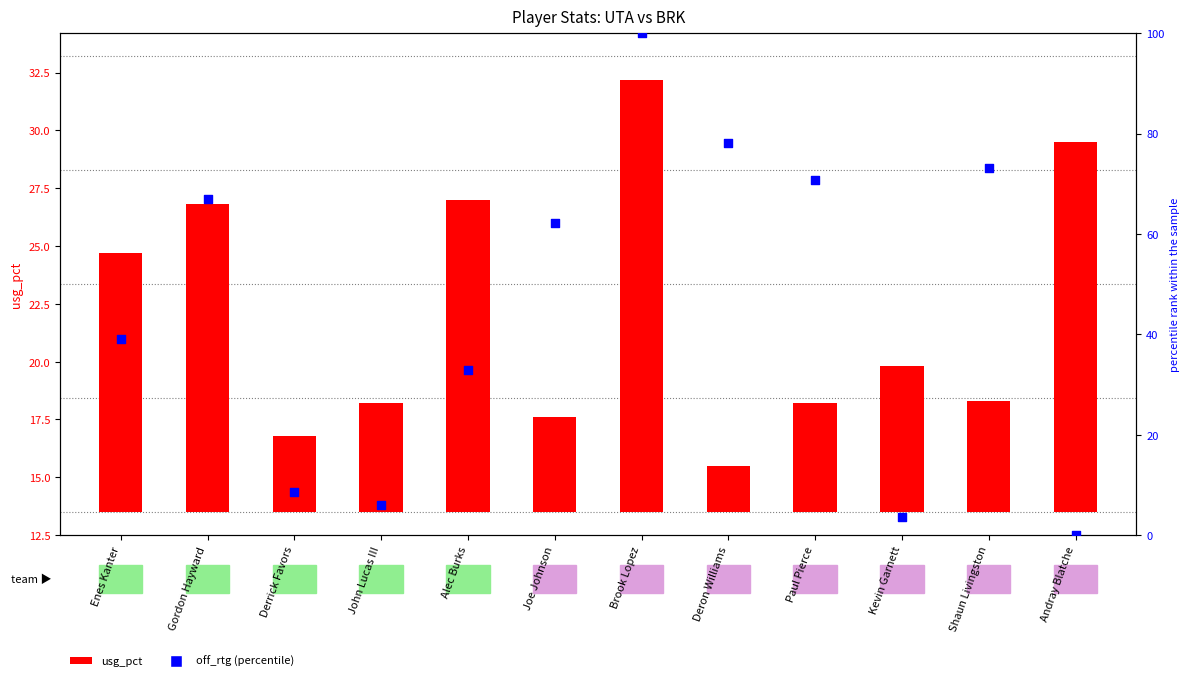

What are all the series names shown in the legend?

usg_pct, off_rtg (percentile)